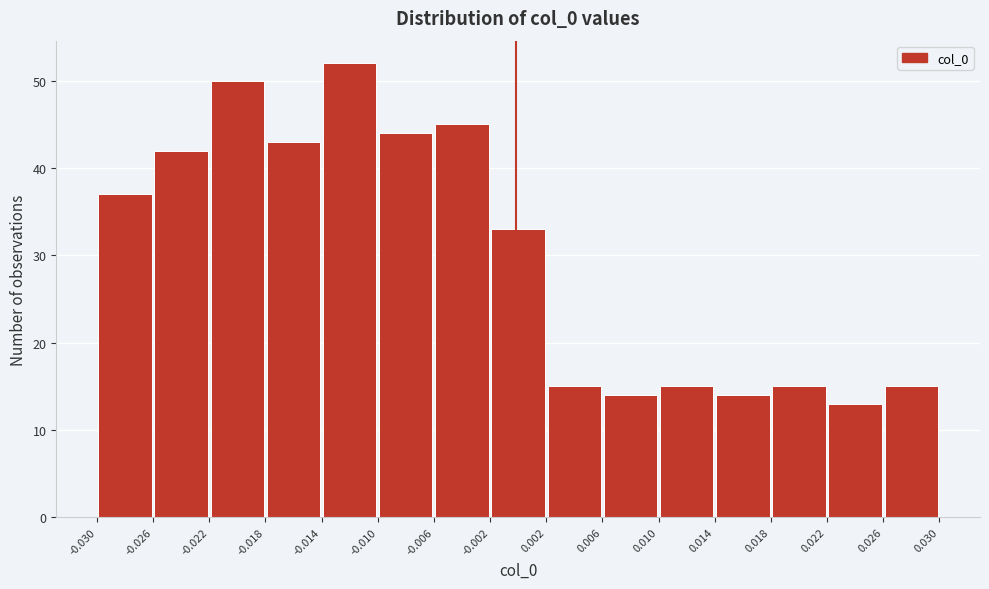

Reading left to right, list every bar in this chart as the range it spans on the x-axis followed by its height. The values are not printed on the chart, so give them approximately, as read against the axis.

-0.030 to -0.026: 37
-0.026 to -0.022: 42
-0.022 to -0.018: 50
-0.018 to -0.014: 43
-0.014 to -0.010: 52
-0.010 to -0.006: 44
-0.006 to -0.002: 45
-0.002 to 0.002: 33
0.002 to 0.006: 15
0.006 to 0.010: 14
0.010 to 0.014: 15
0.014 to 0.018: 14
0.018 to 0.022: 15
0.022 to 0.026: 13
0.026 to 0.030: 15